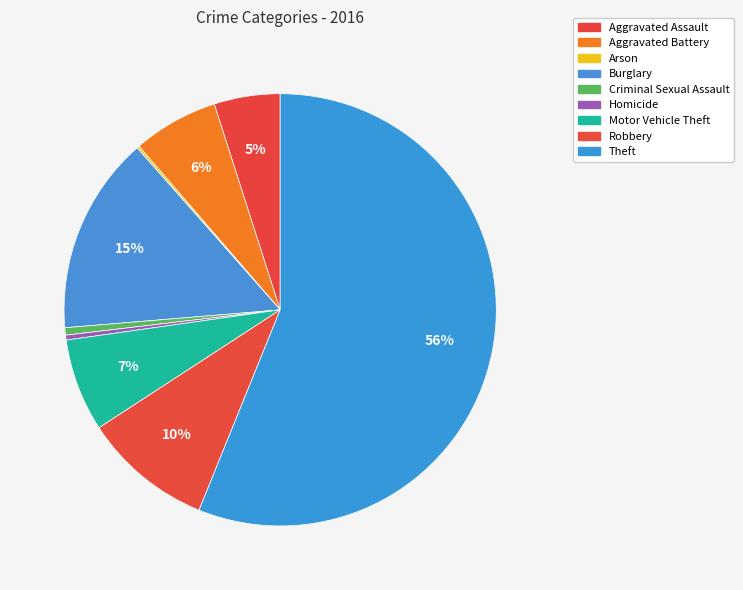

Is there a majority slice in this chart?

Yes